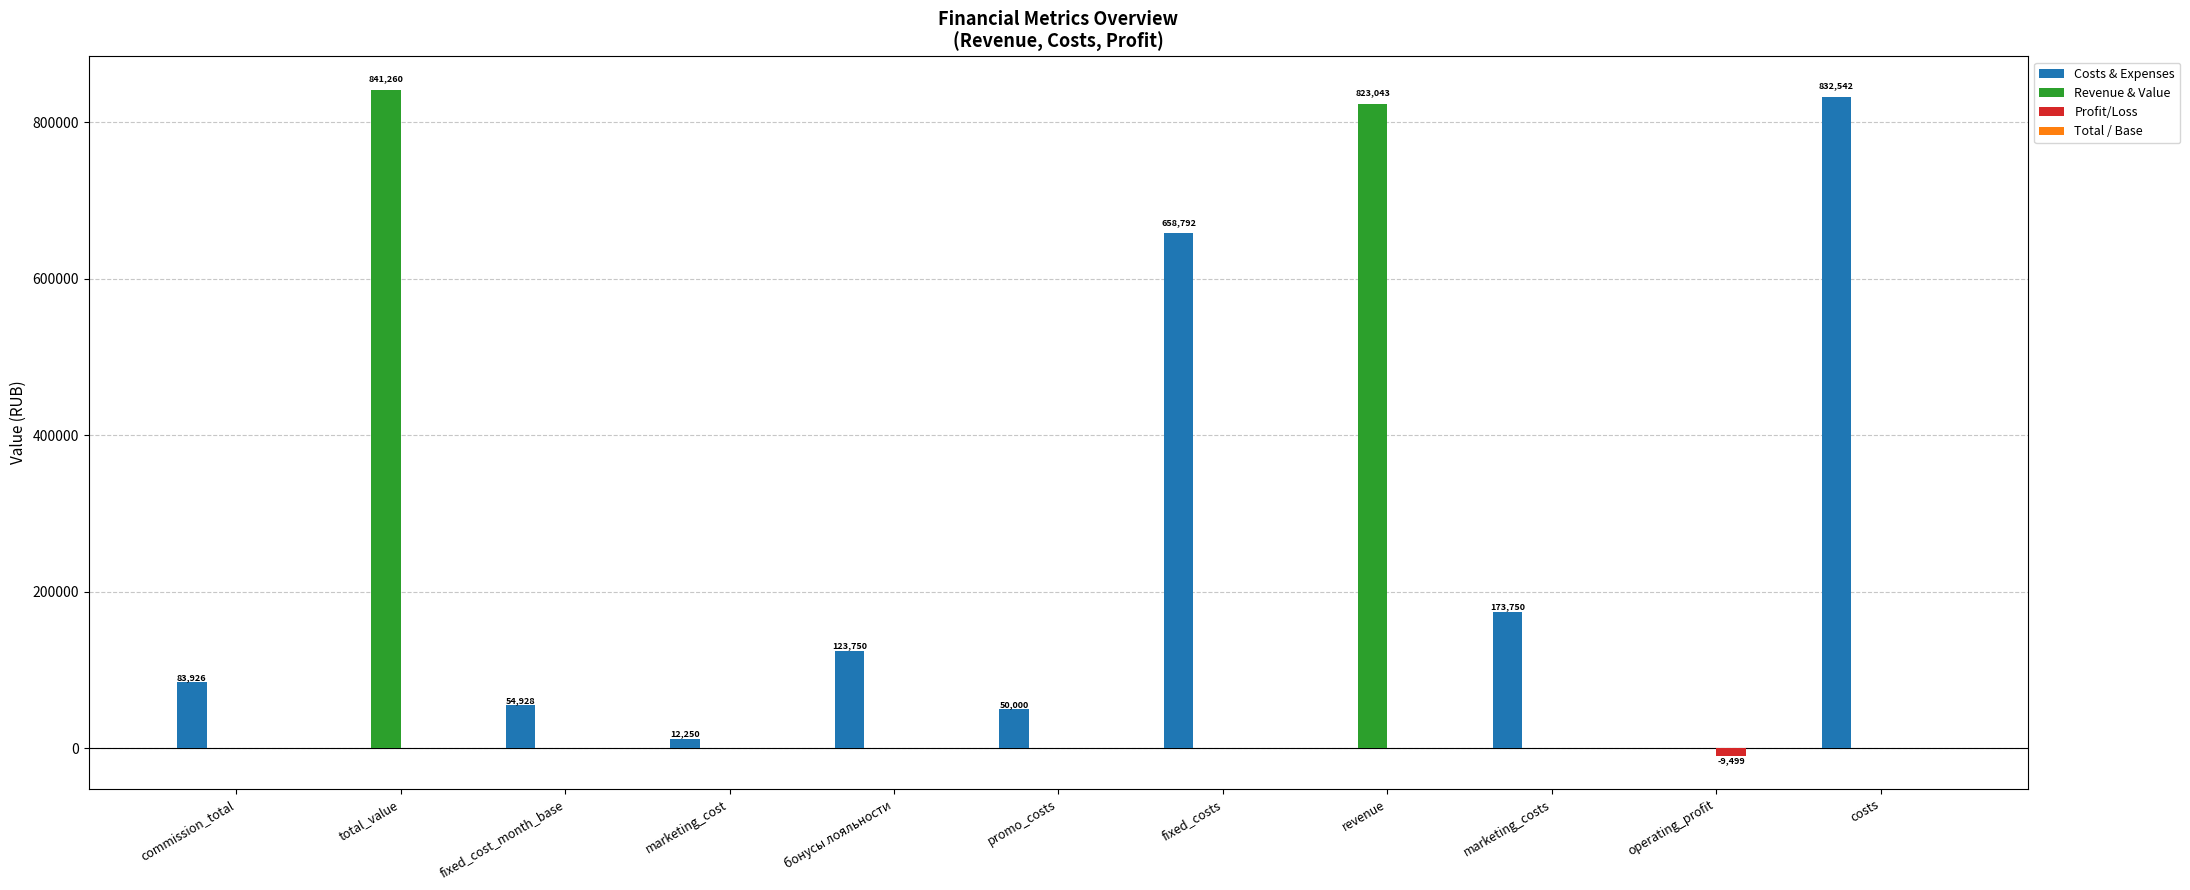

Which series has the largest range (max minus min)?

Revenue & Value